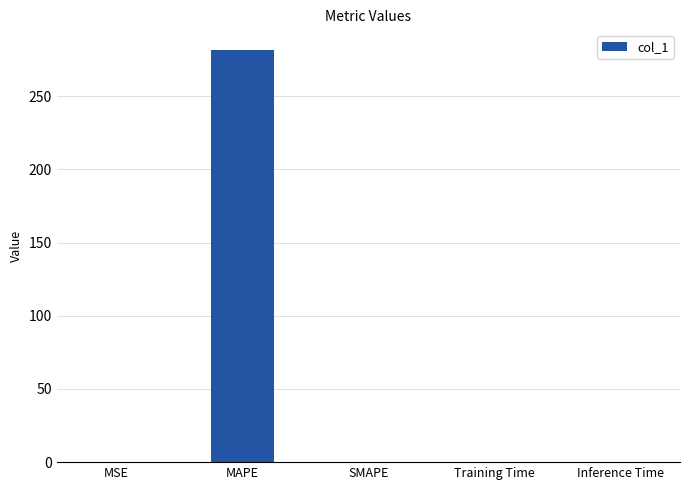

The chart shows a value of 0.0 at Inference Time. True or false?

True